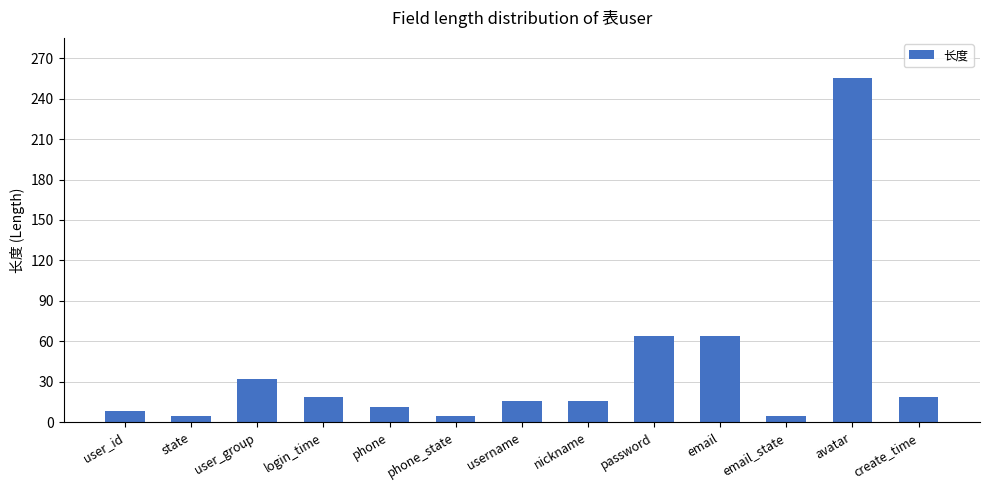

Is it true that the value at password is 92?

False